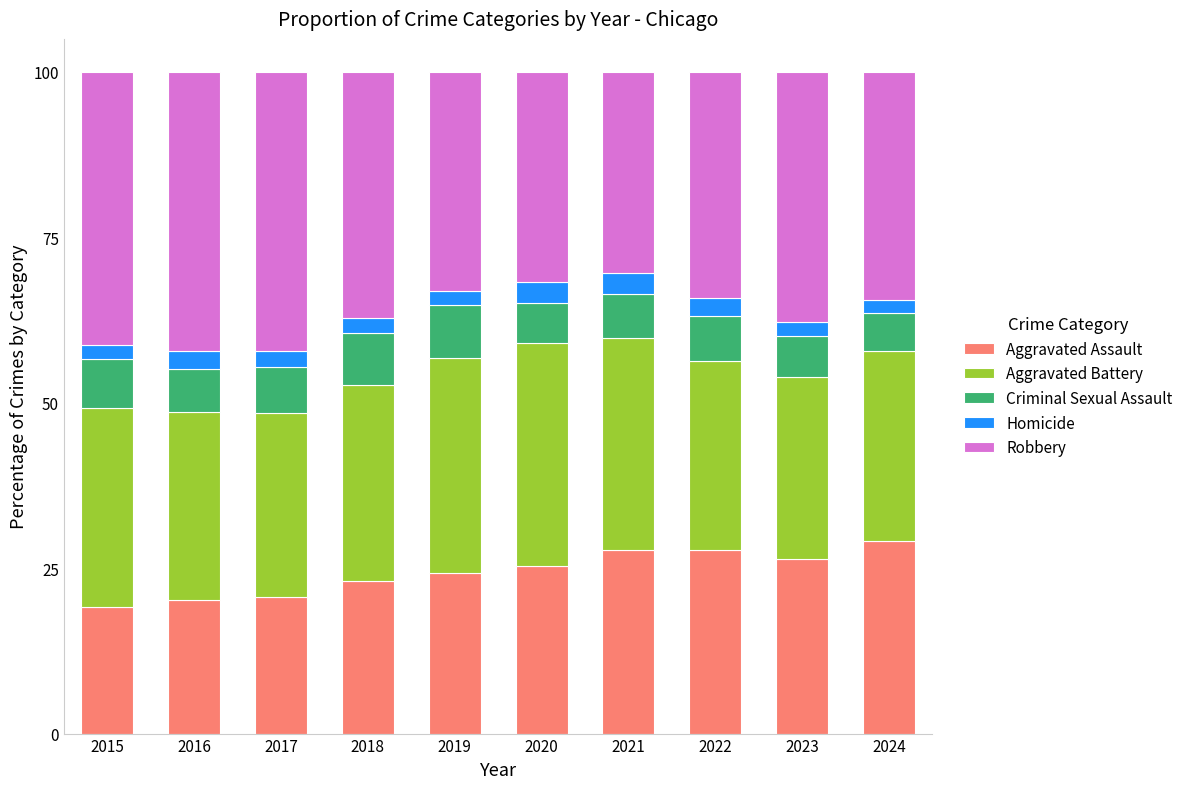

What is the average value of the Aggravated Assault series?

24.4